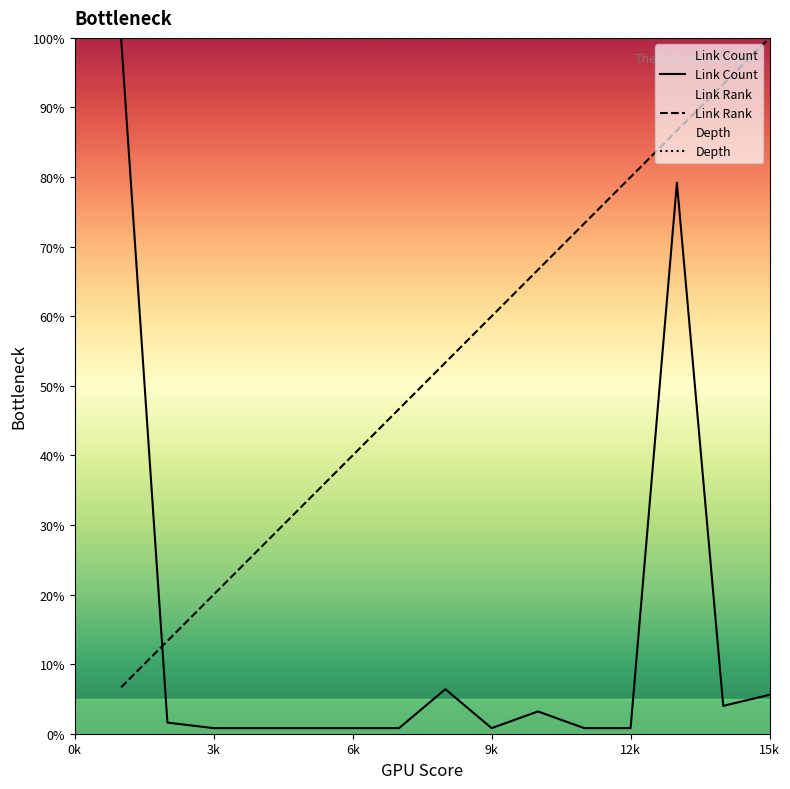

Which series ends up on top after the final intersection of Link Count and Link Rank?

Link Rank